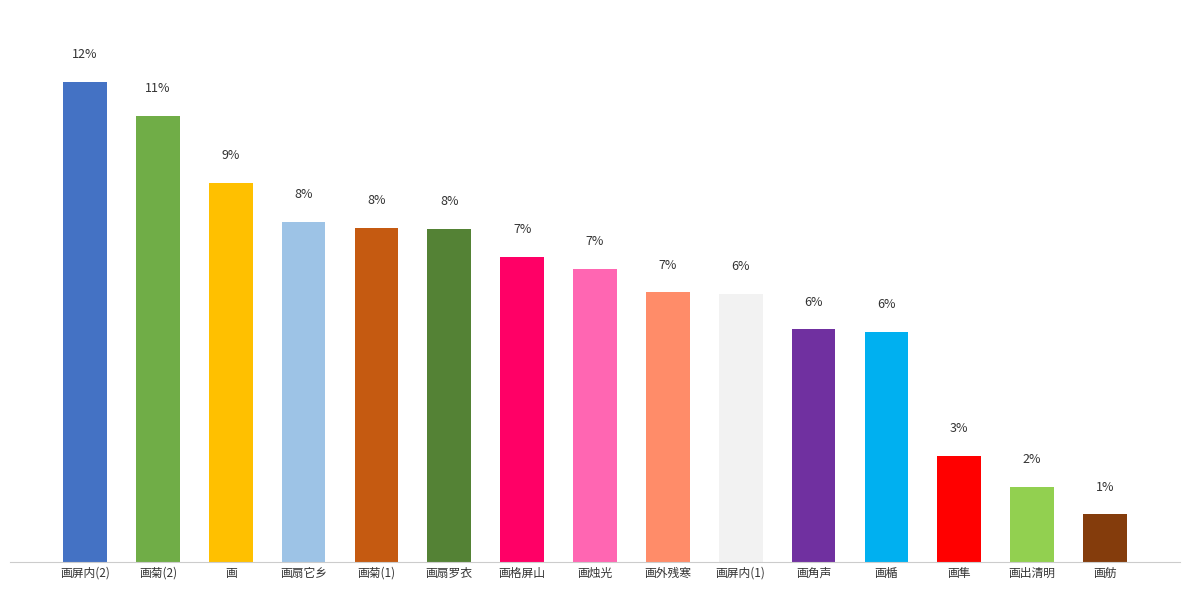

Reading right to left, what are all the values shown in this chart?

画舫=44565	画出清明=70289	画隼=99355	画楯=215092	画角声=217700	画屏内(1)=250804	画外残寒=252268	画烛光=273920	画格屏山=285768	画扇罗衣=311363	画菊(1)=312469	画扇它乡=318446	画=354432	画菊(2)=417246	画屏内(2)=448933